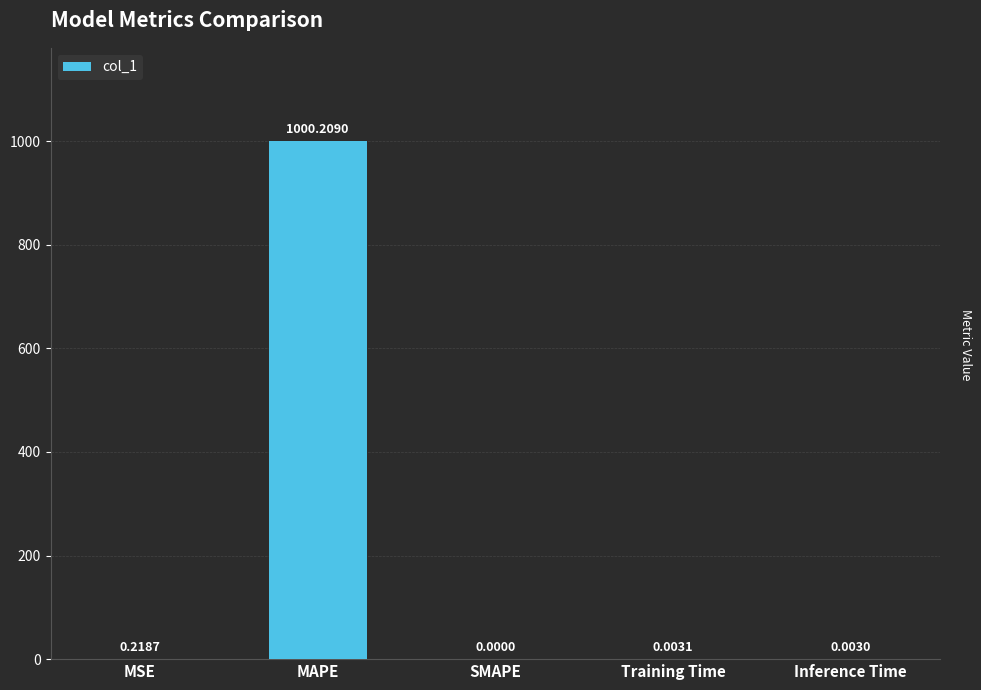

What is the greatest value displayed?

1000.2